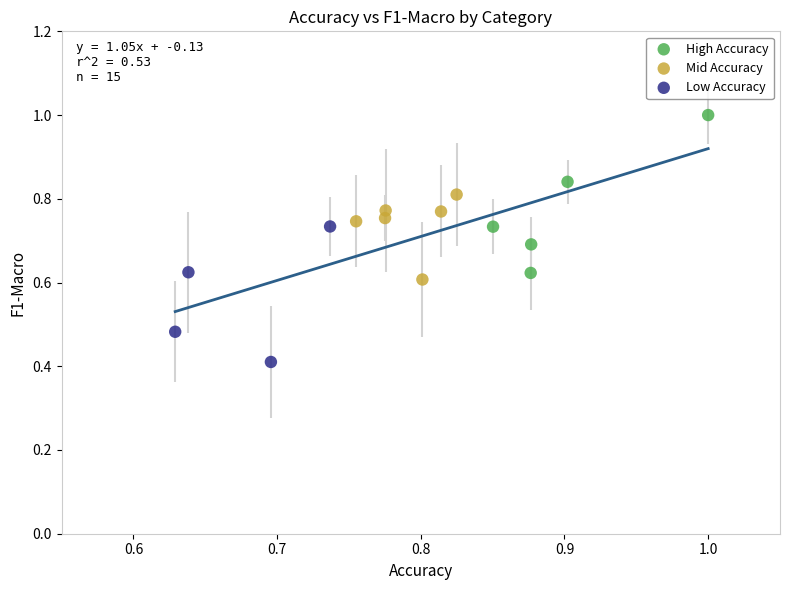

Which series contains the lowest Y value?

Low Accuracy